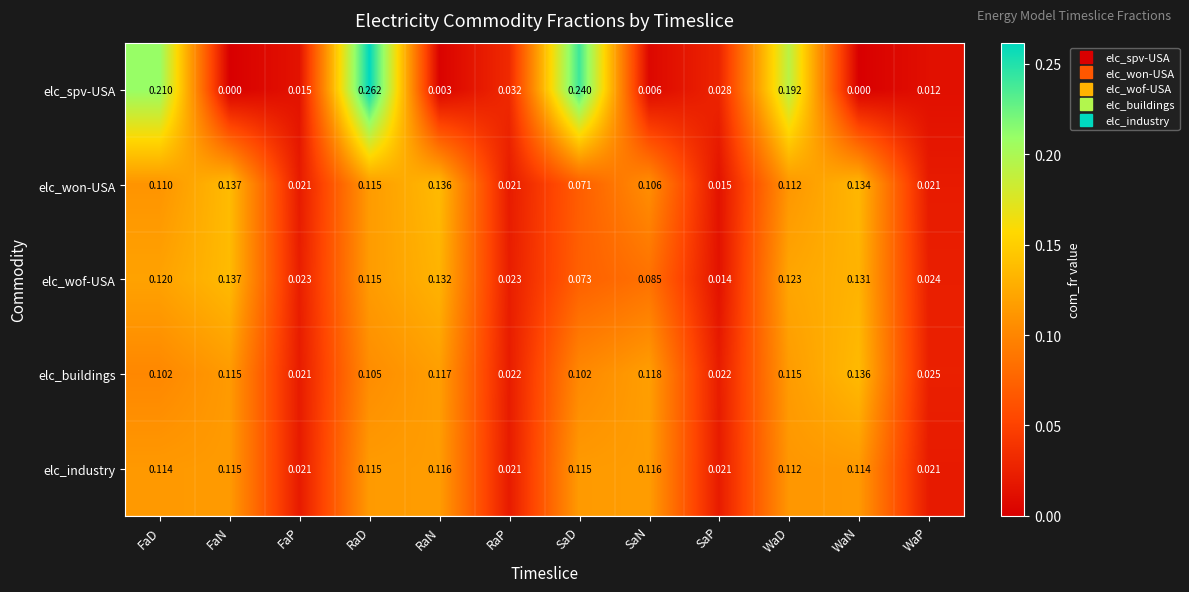

Which series has the largest total across all categories?

elc_industry